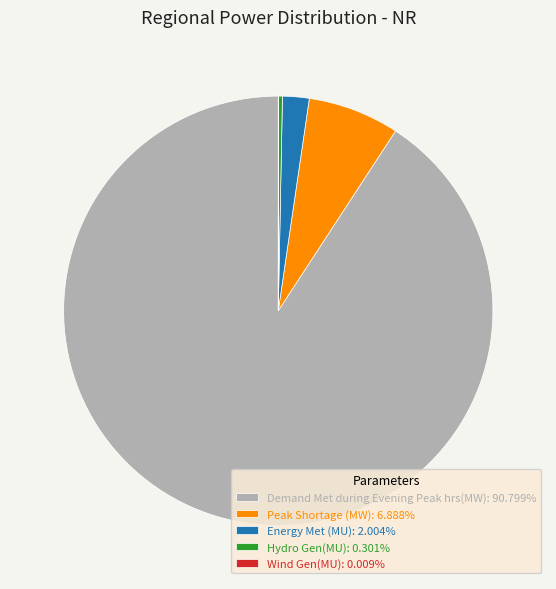

Which slice represents more than half of the pie?

Demand Met during Evening Peak hrs(MW)